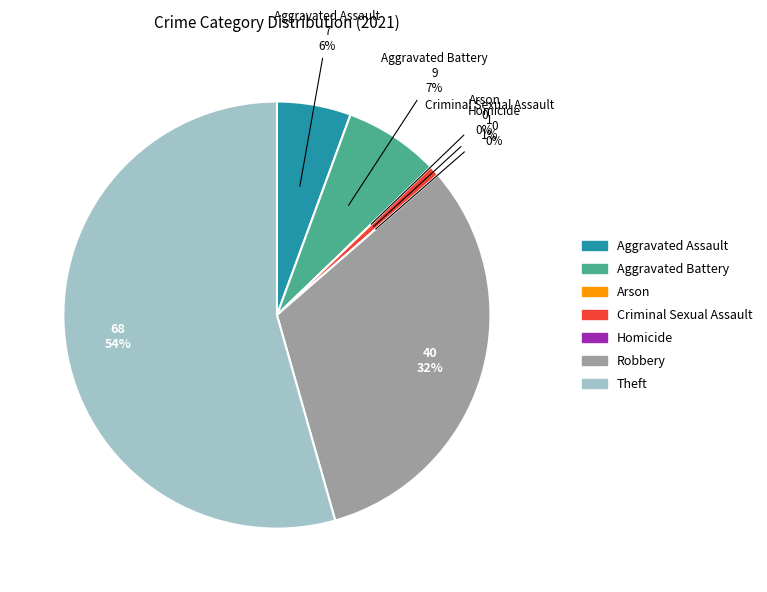

How many segments does this pie chart have?

7